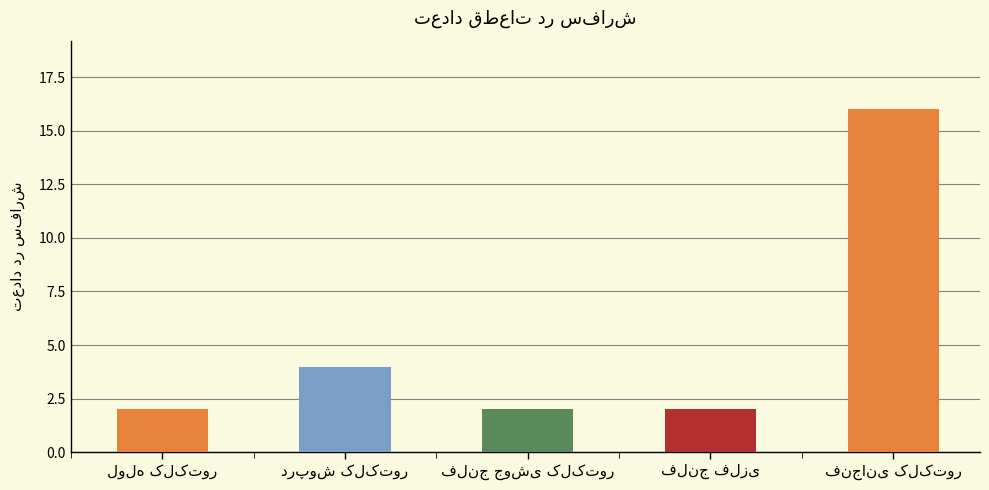

What is the average value?

5